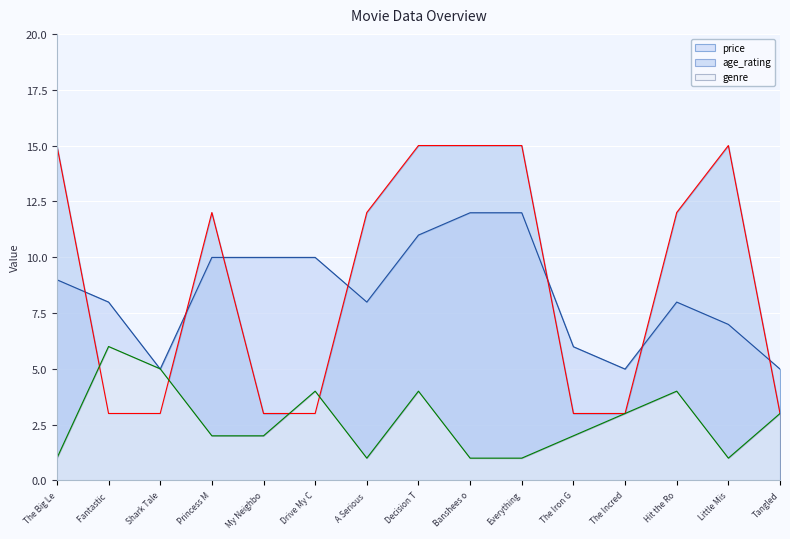

Rank the series by their maximum value, from lowest to highest.

genre, price, age_rating